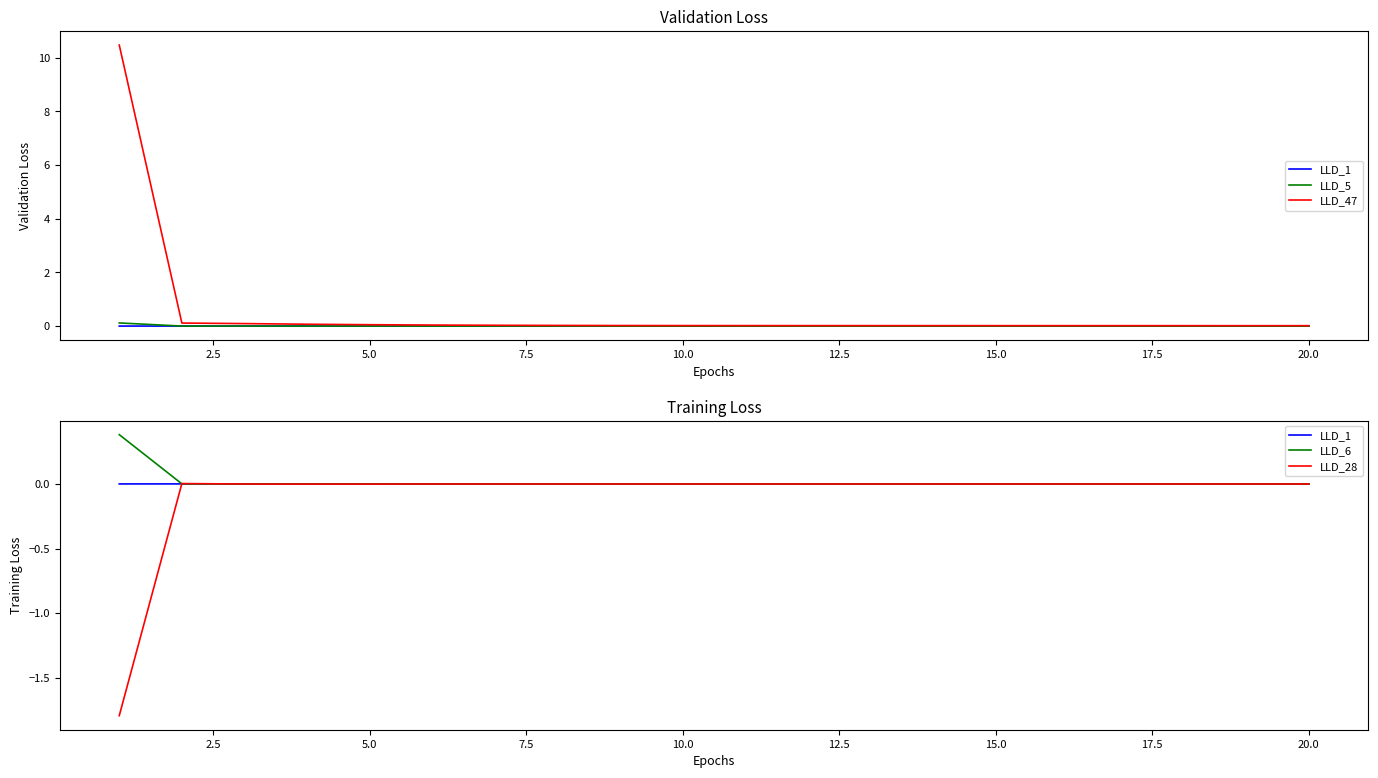

True or false: LLD_28 has more than 2 interior local peaks.

False